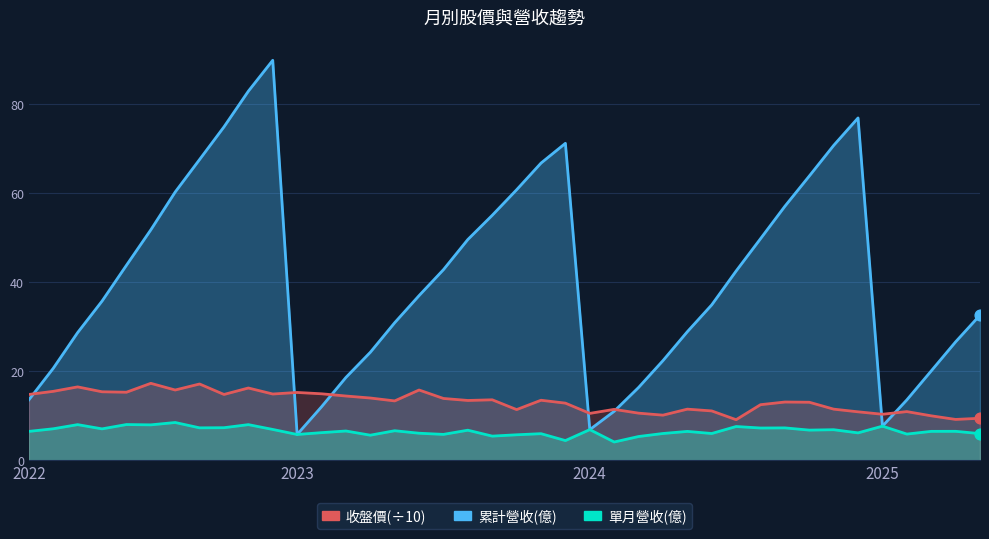

At which category is the sum across all series the highest?

2022-12